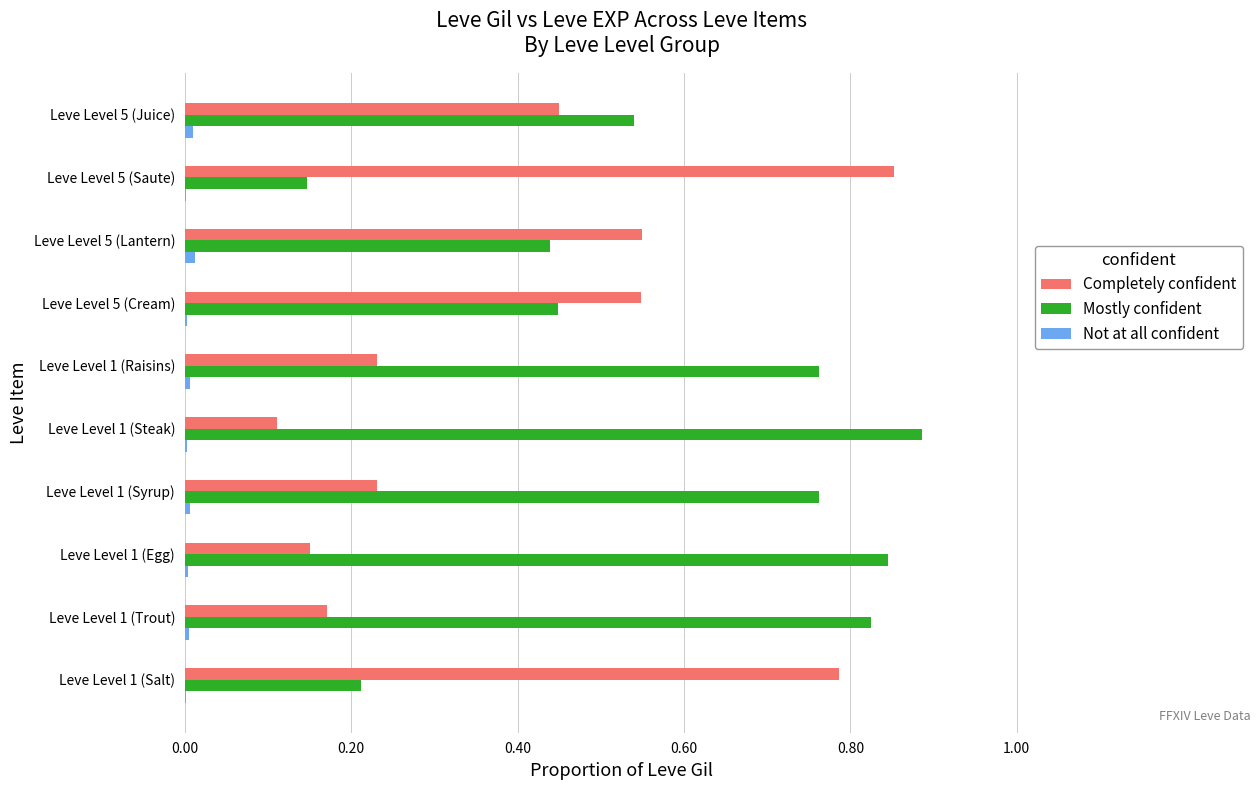

Which category has the highest value across all series?

Leve Level 1 (Steak)